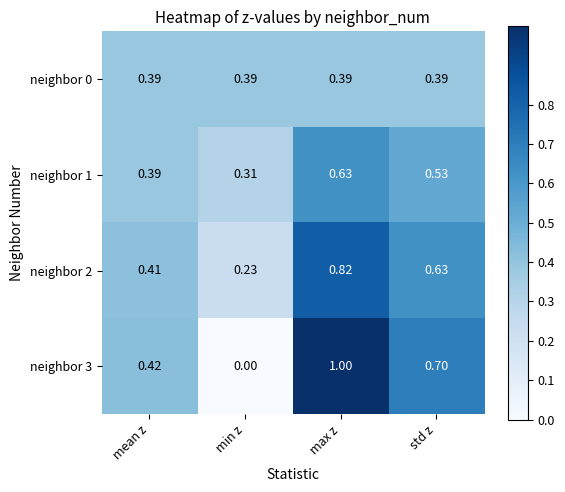

Where is neighbor 3 nearest to the value 0?

min z